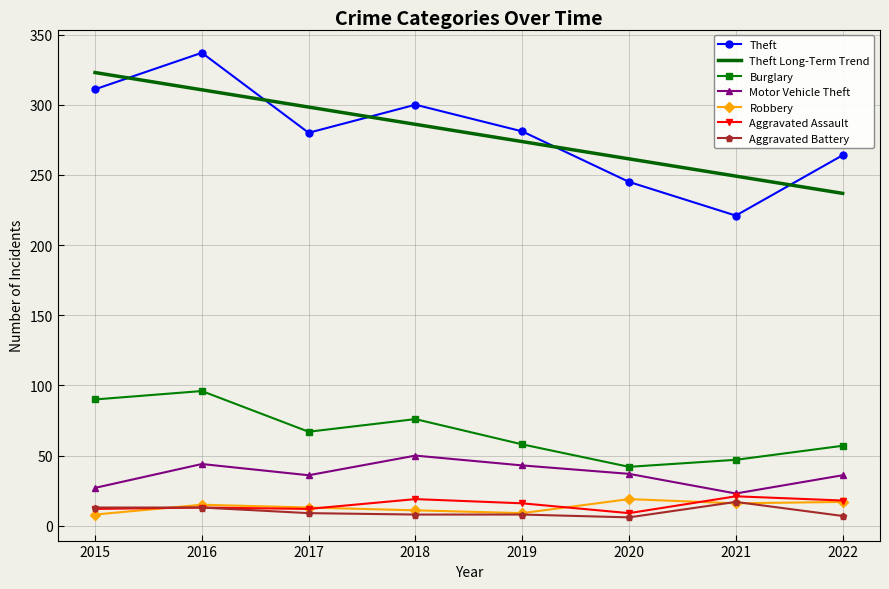

At which category is the sum across all series the highest?

2016